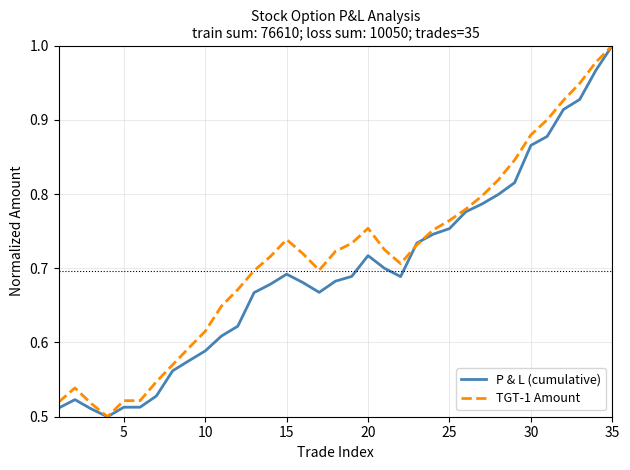

At how many categories does at least one series exceed 0?

35